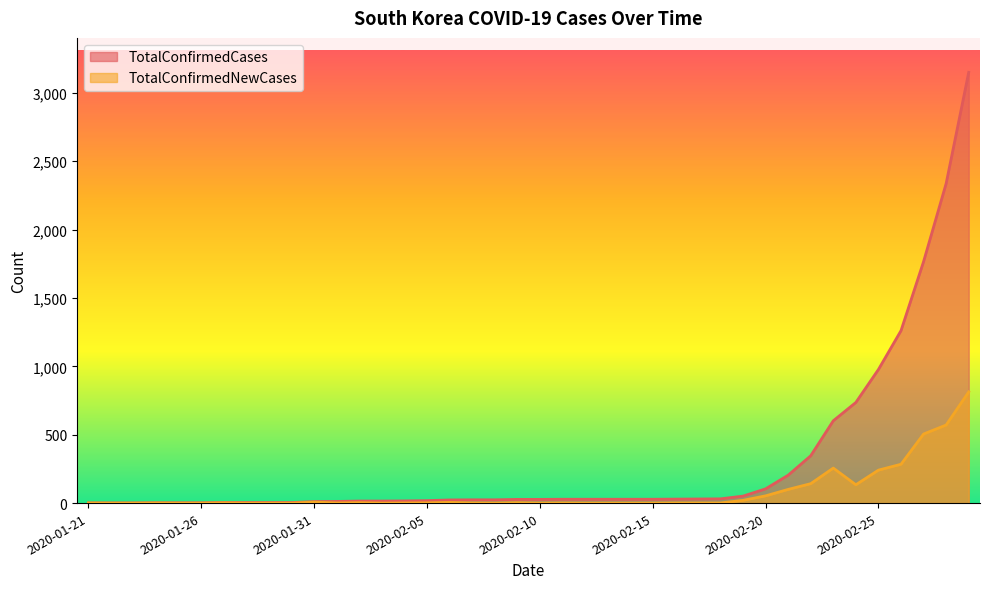

Which category has the highest value in the TotalConfirmedCases series?

2020-02-29